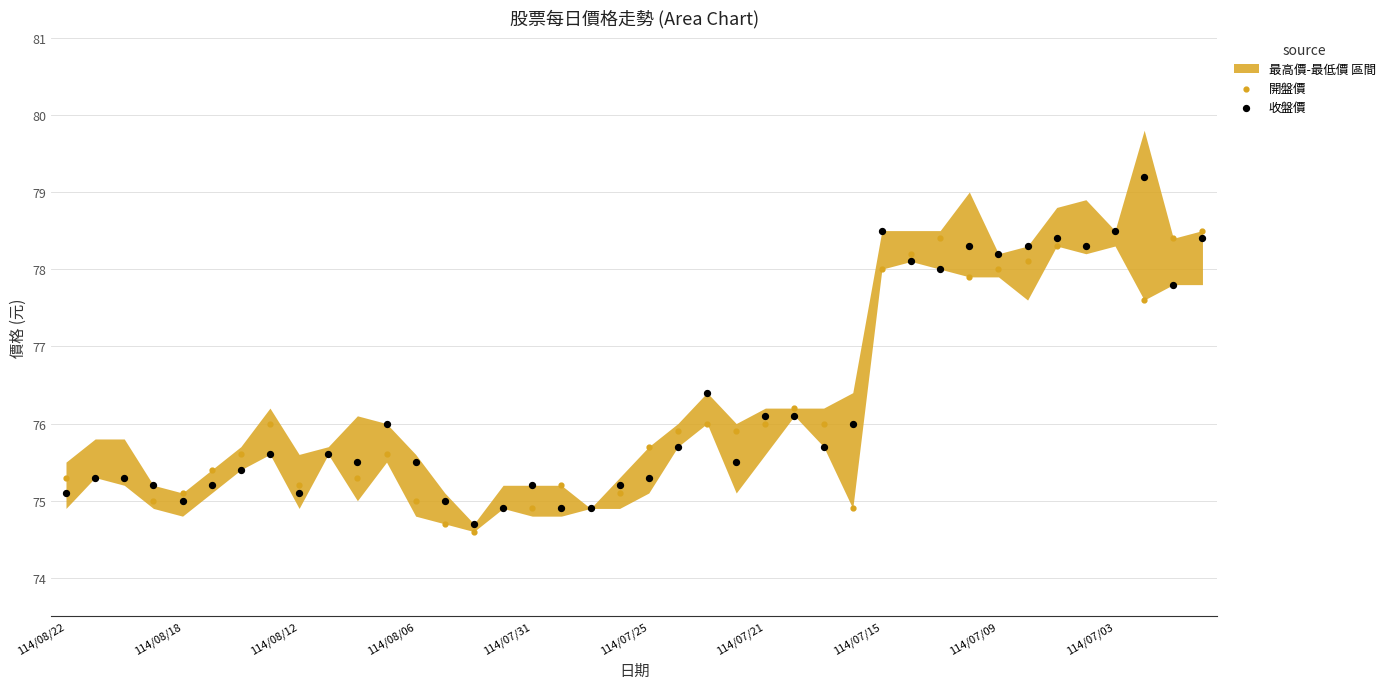

Which series has the widest spread of Y values?

收盤價